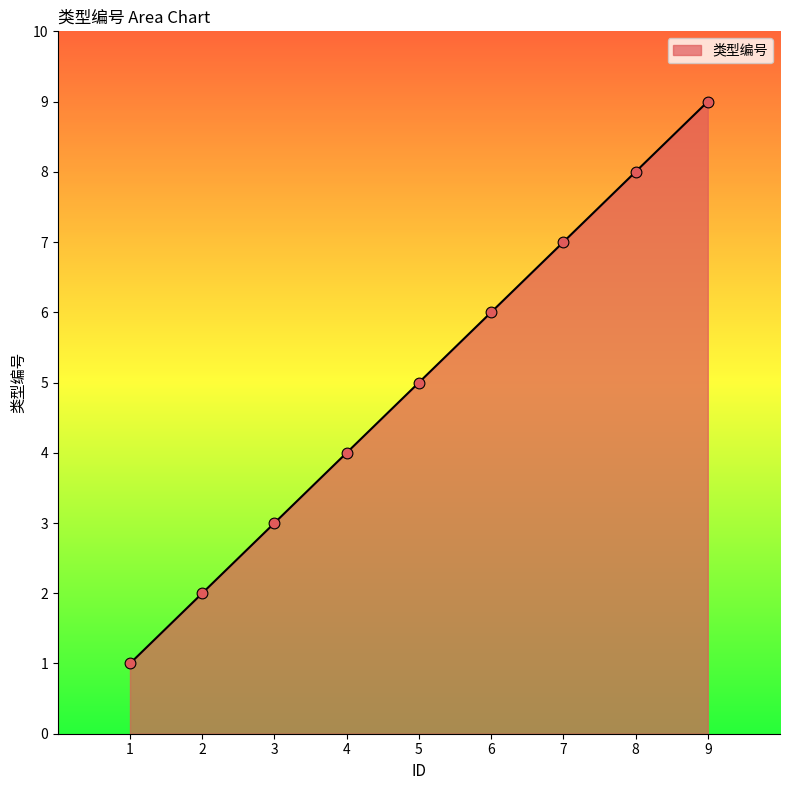

What is the change in value from 1 to 8?

+7